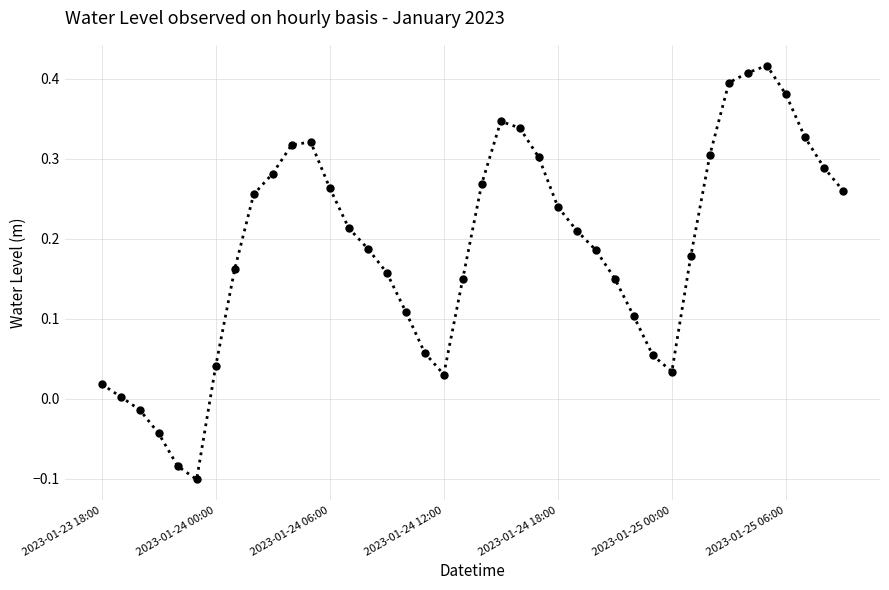

How many points are higher than both their immediate neighbors (excluding endpoints)?

3